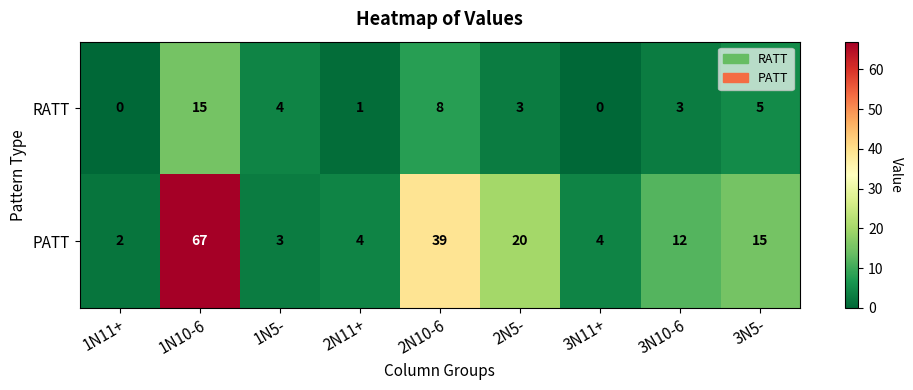

At which label is RATT closest to 7?

2N10-6